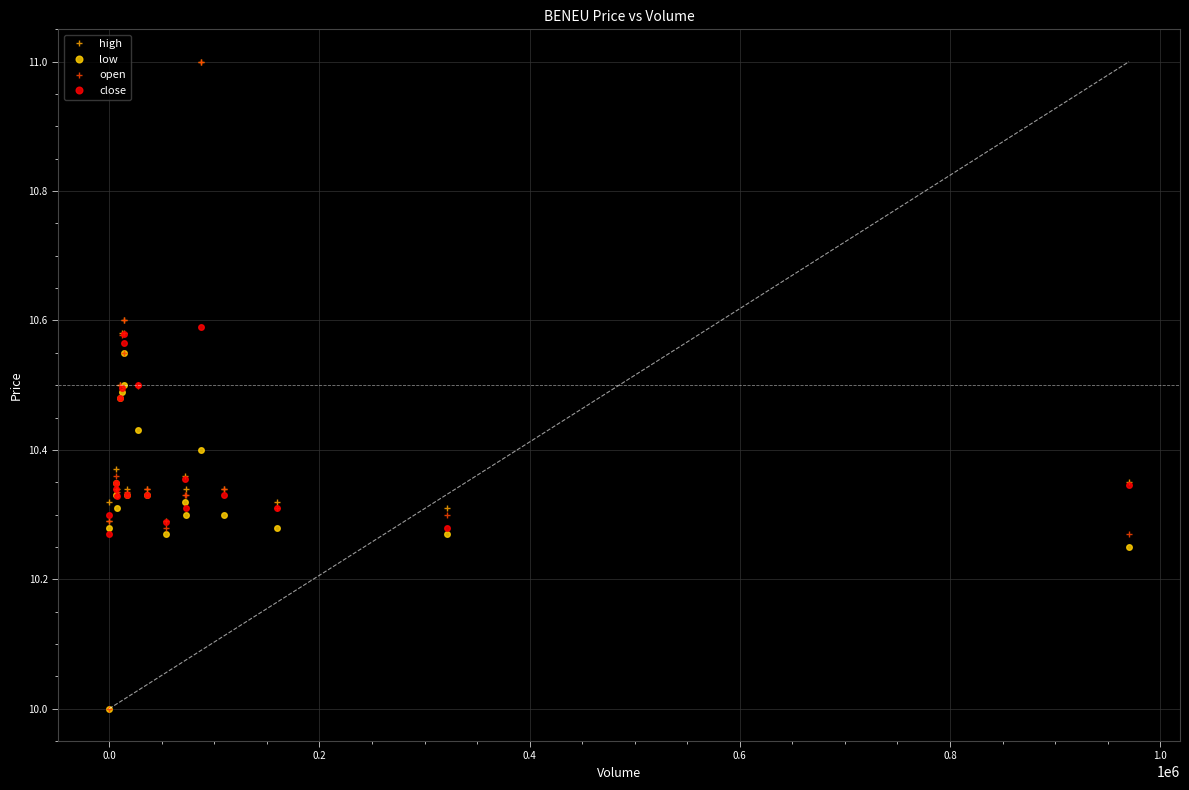

What is the minimum value for high?

10.3